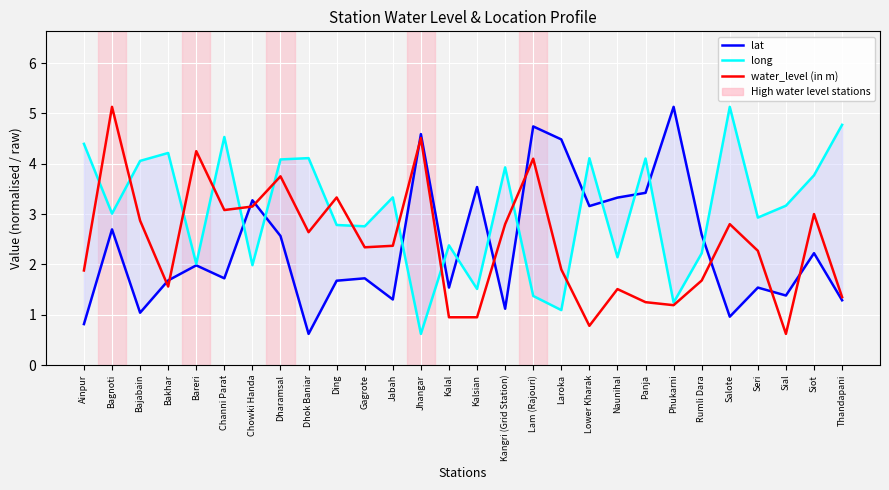

Is it true that water_level (in m) equals 6.5 at Lam (Rajouri)?

False